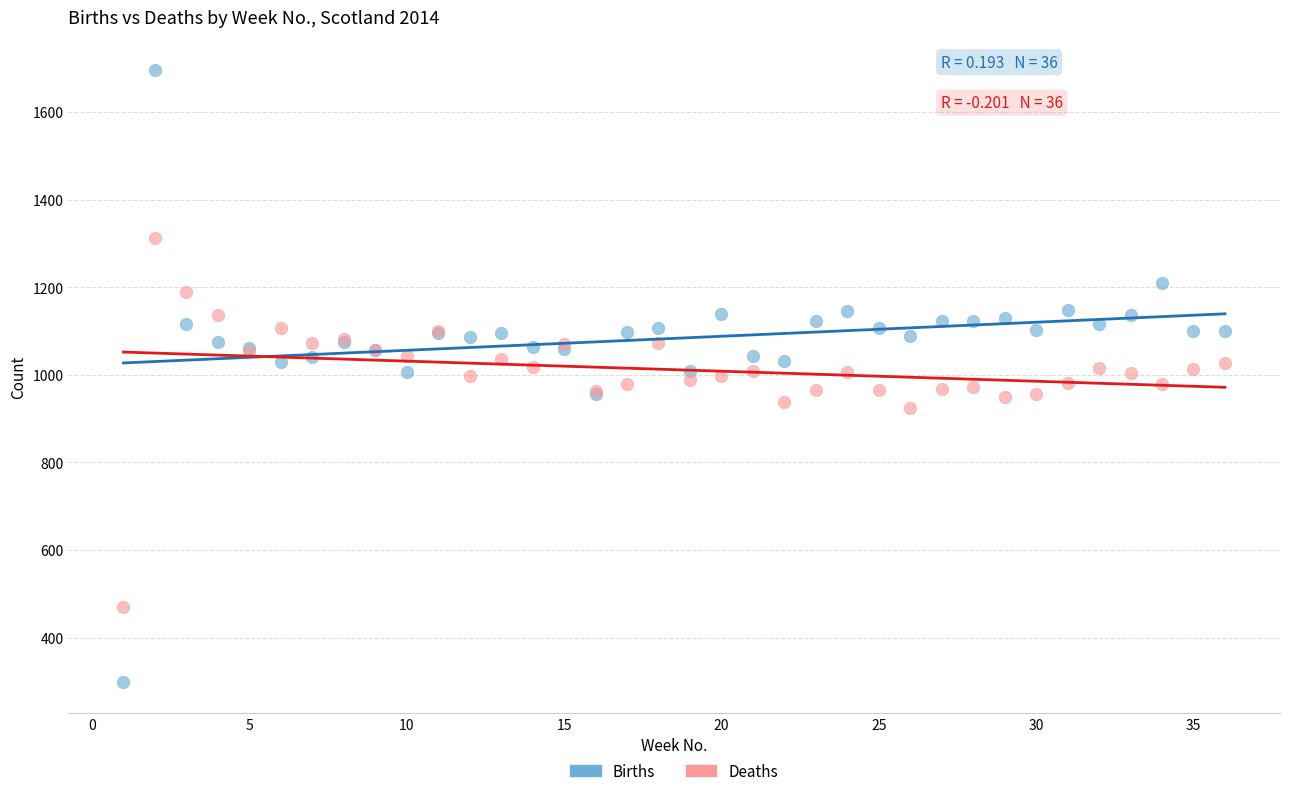

Which series has the widest spread of Y values?

Births